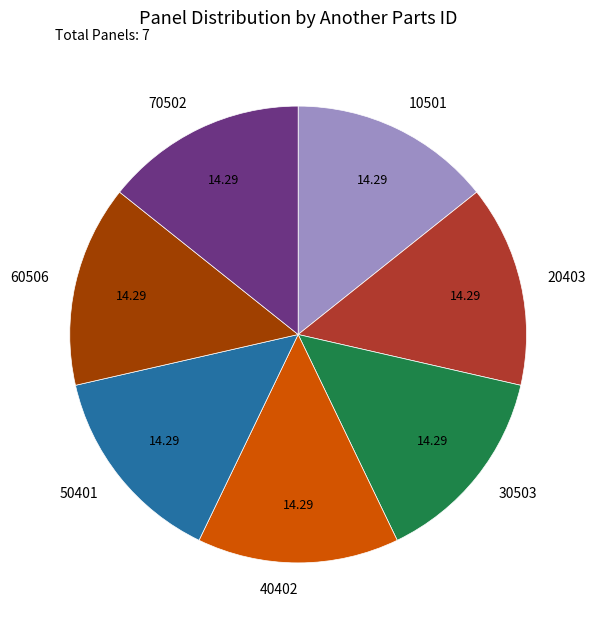

Approximately how many times larger is the value at 60506 compared to 50401?

1.0